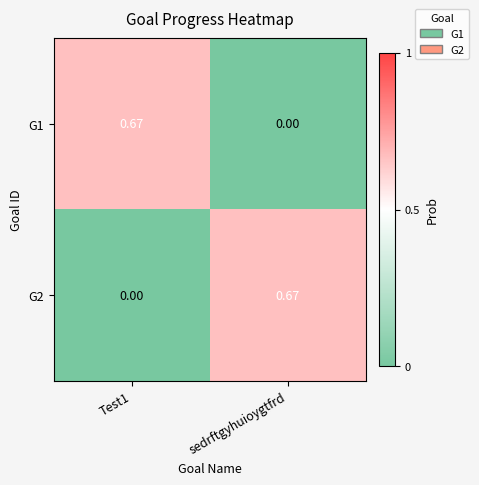

At which label does G1 reach its minimum?

sedrftgyhuioygtfrd